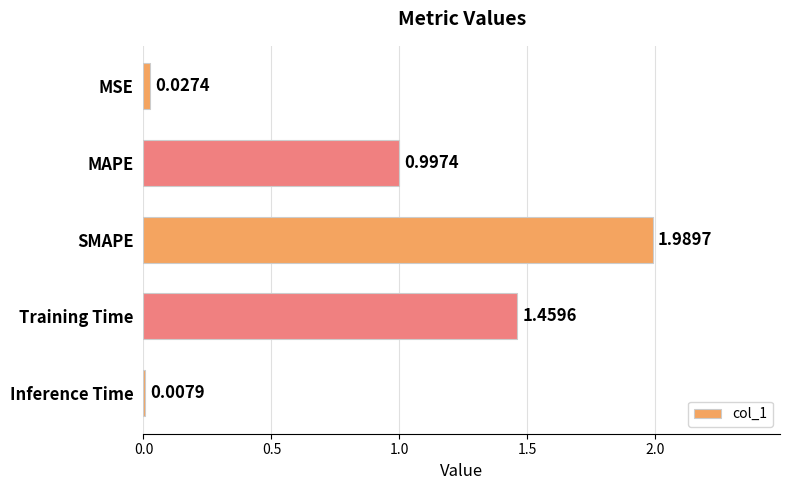

List the labels in order of value, largest first.

SMAPE, Training Time, MAPE, MSE, Inference Time